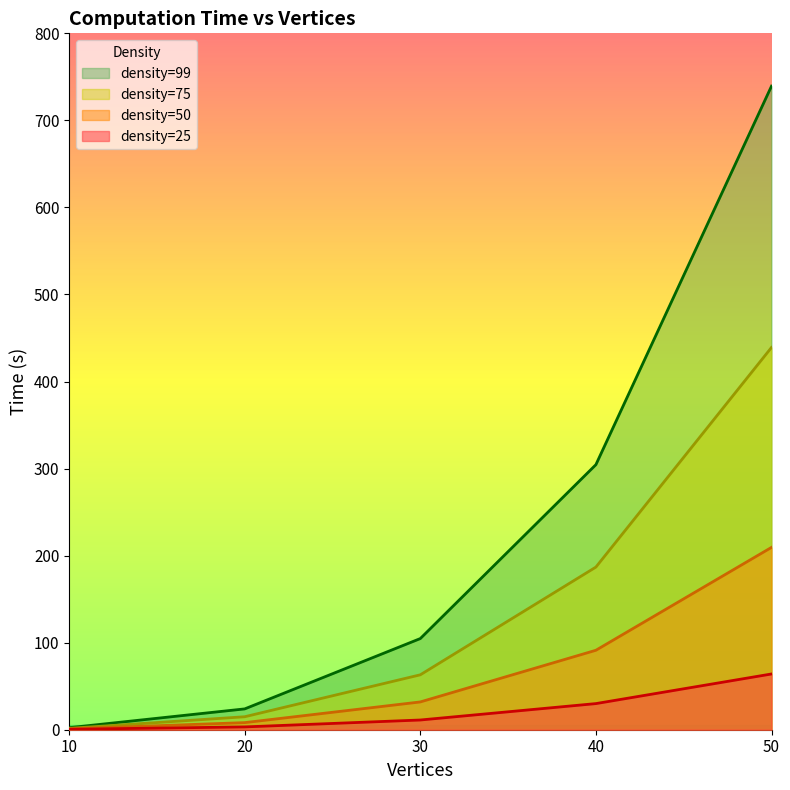

What is the total value across all series at 20?

50.2